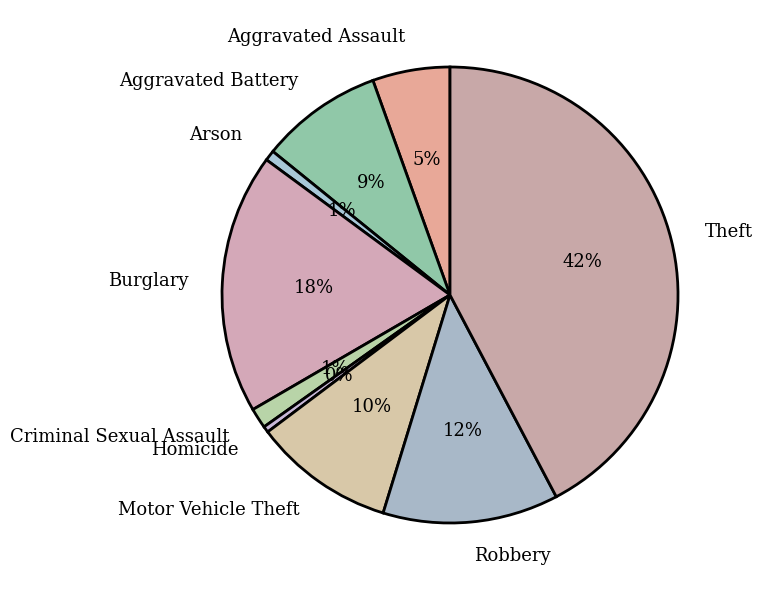

How many segments does this pie chart have?

9